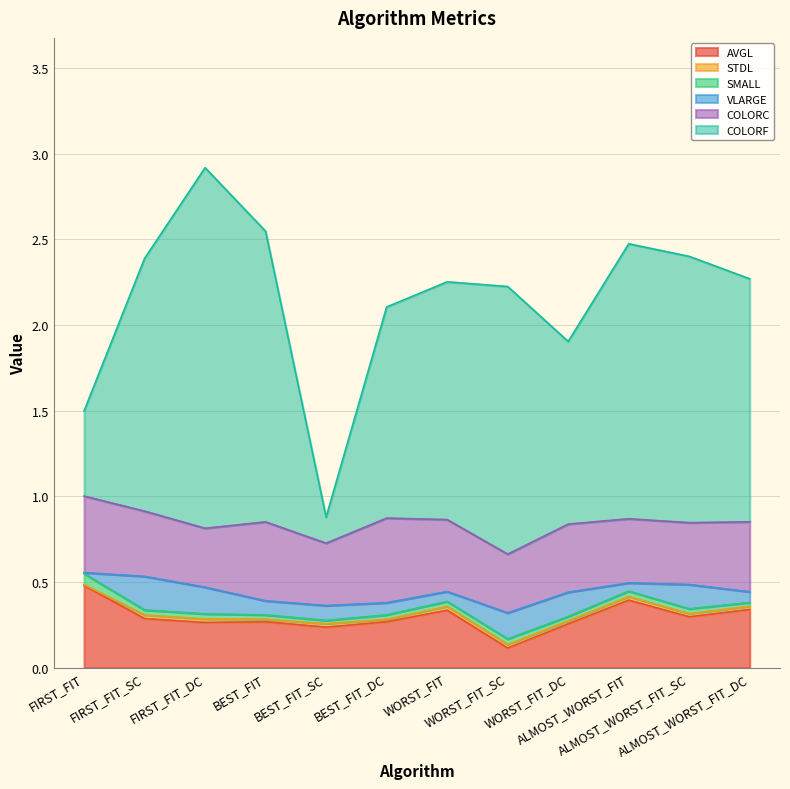

True or false: STDL and AVGL intersect in this chart.

False